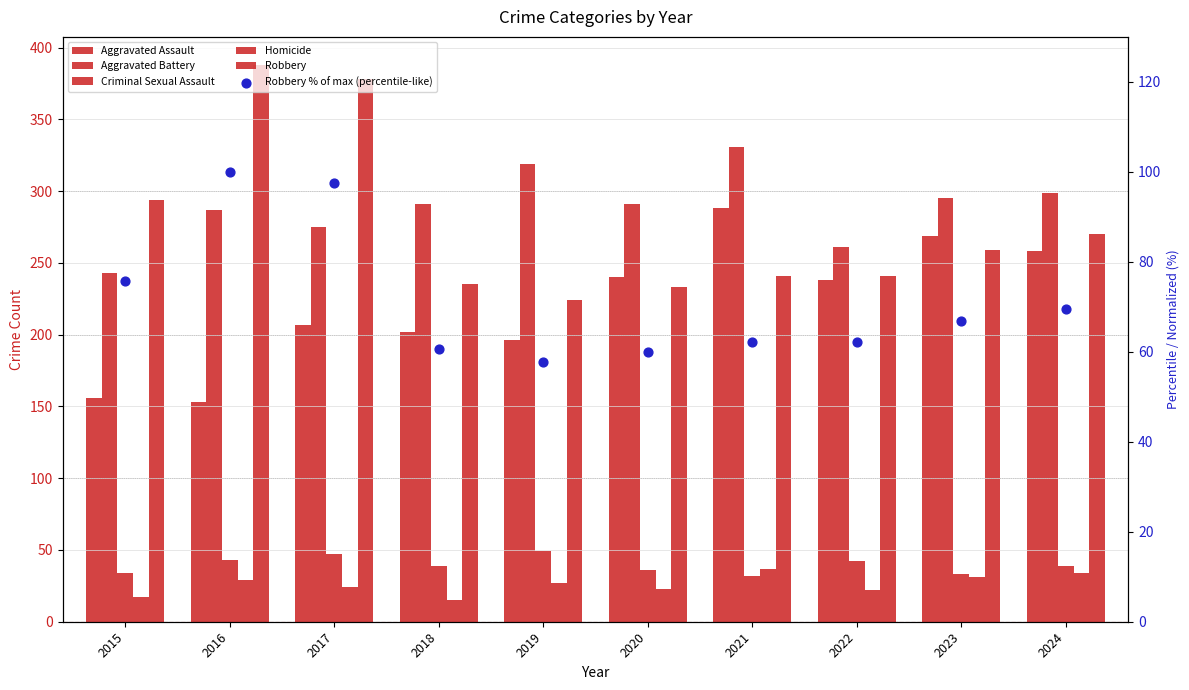

Which series reaches the maximum Y coordinate?

Robbery